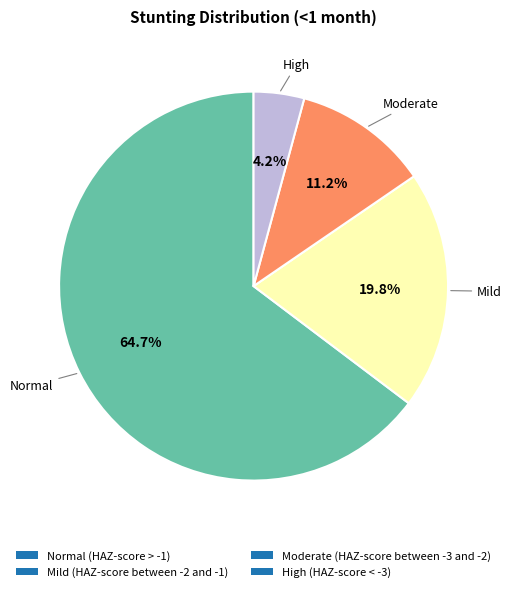

Is there any slice that represents more than half of the pie?

Yes